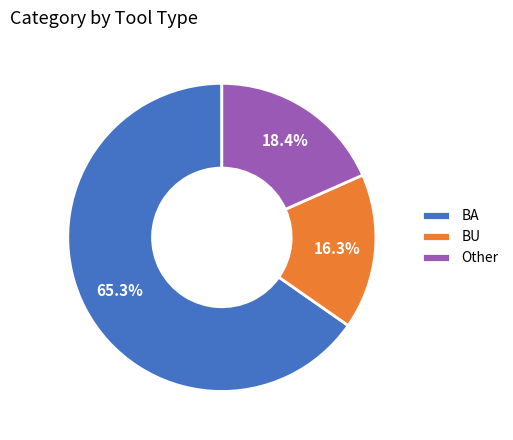

Between BA and Other, which is larger?

BA